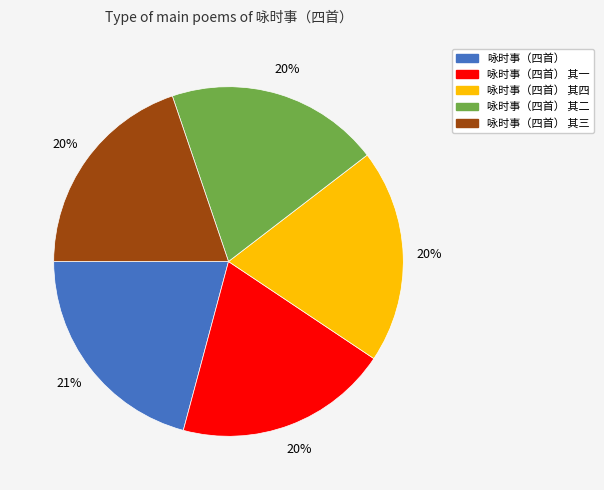

Count the number of slices in the pie.

5